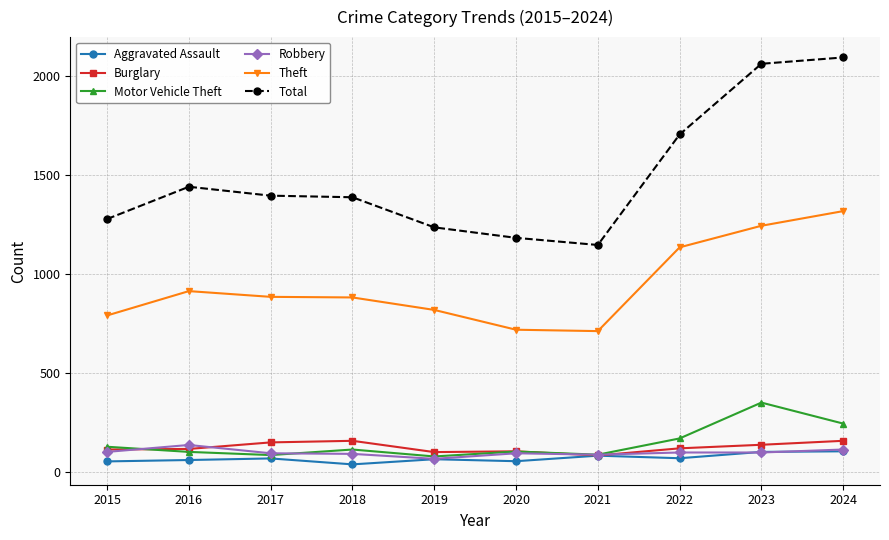

The Theft series shows 1842 at 2022. True or false?

False